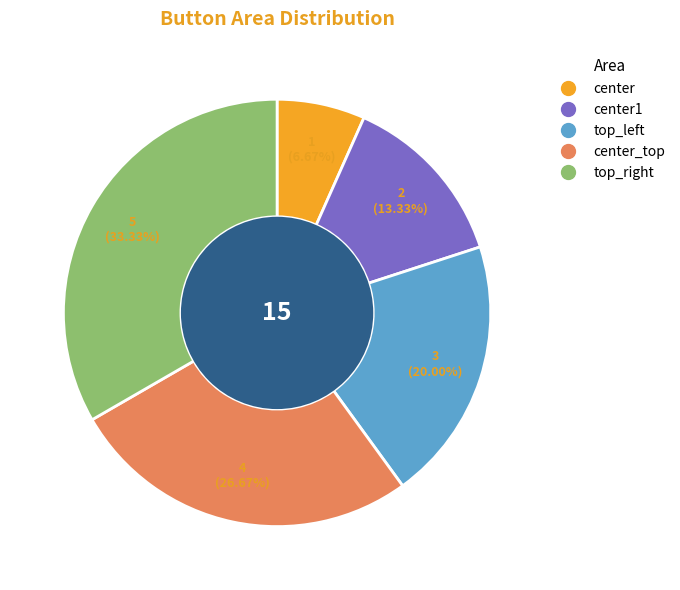

Is there any slice that represents more than half of the pie?

No